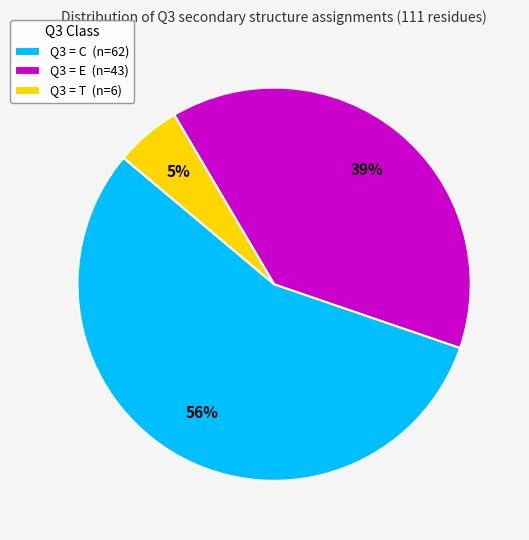

To the nearest percent, what portion does Q3 = T (n=6) represent?

5%